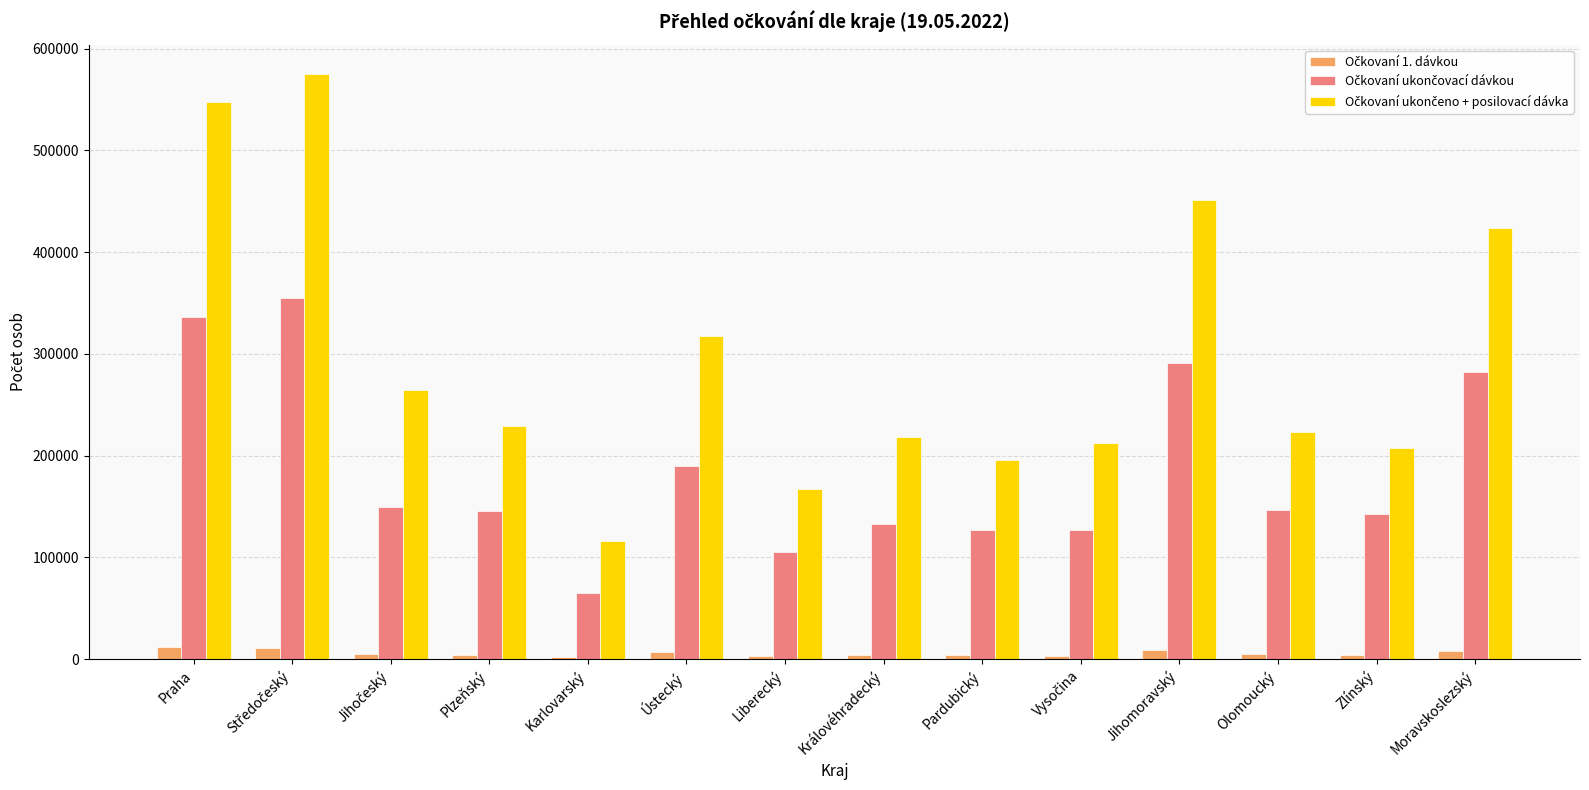

What is the maximum value shown in the chart?

575061